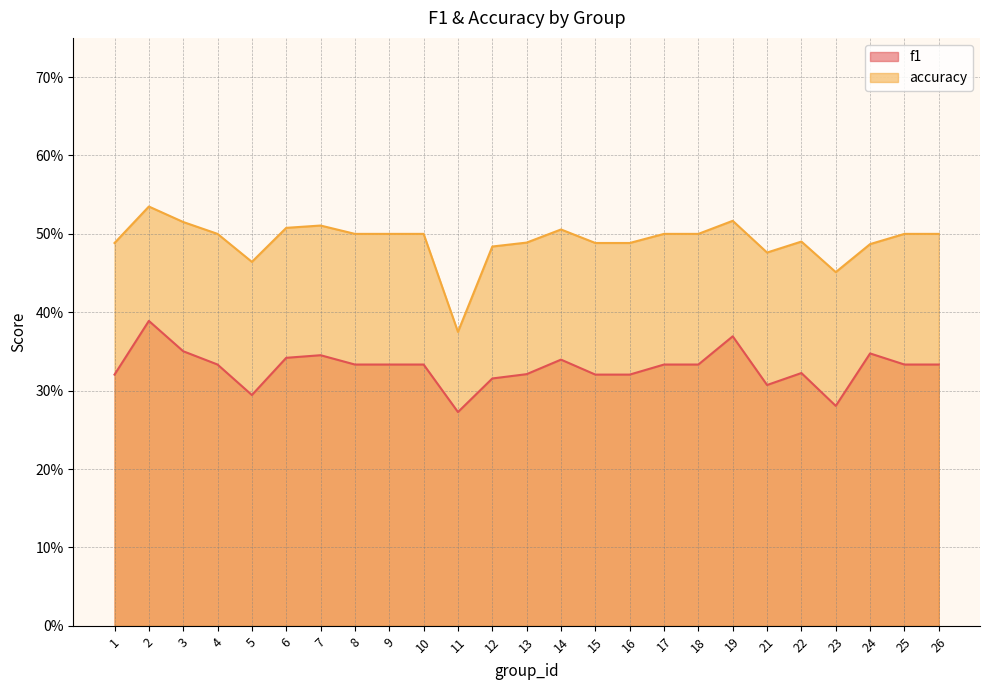

True or false: f1 and accuracy cross at least once.

False